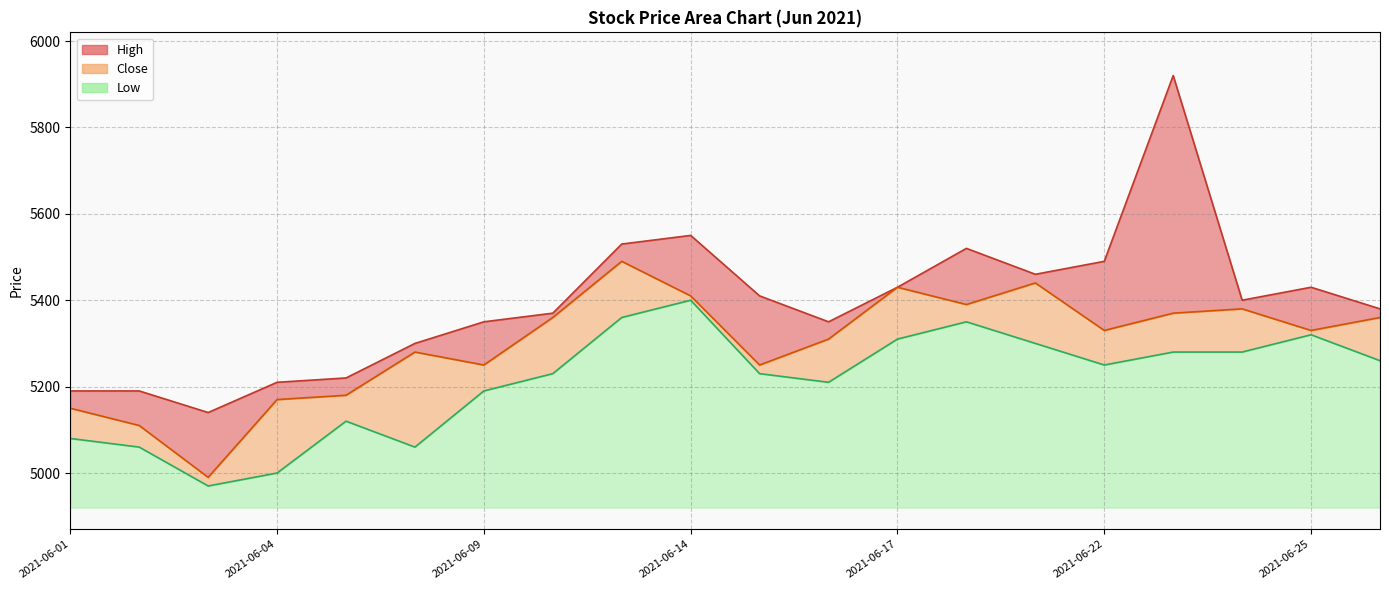

What is the difference between the High values at 2021-06-16 and 2021-06-23?

570